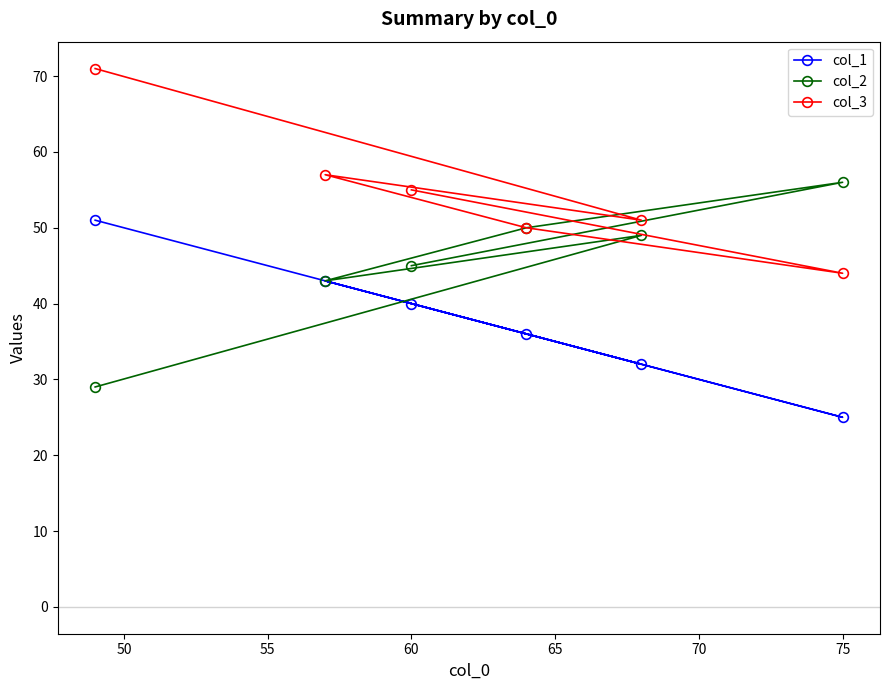

What is the highest value of the col_2 series?

56